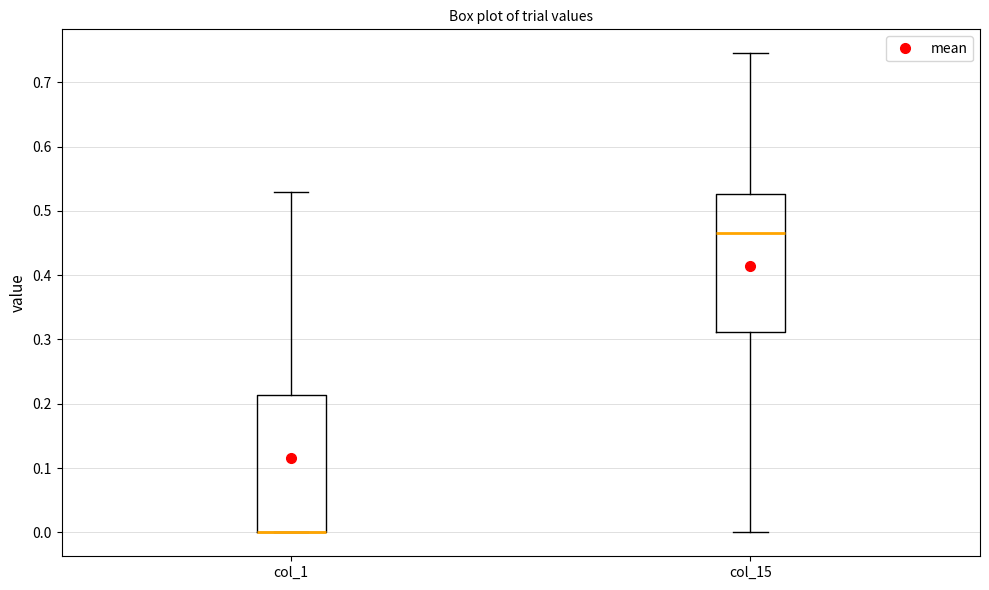

Where is the lower edge of the box for col_15 on the y-axis? The values are not printed on the chart, so give them approximately, as read against the axis.

0.31